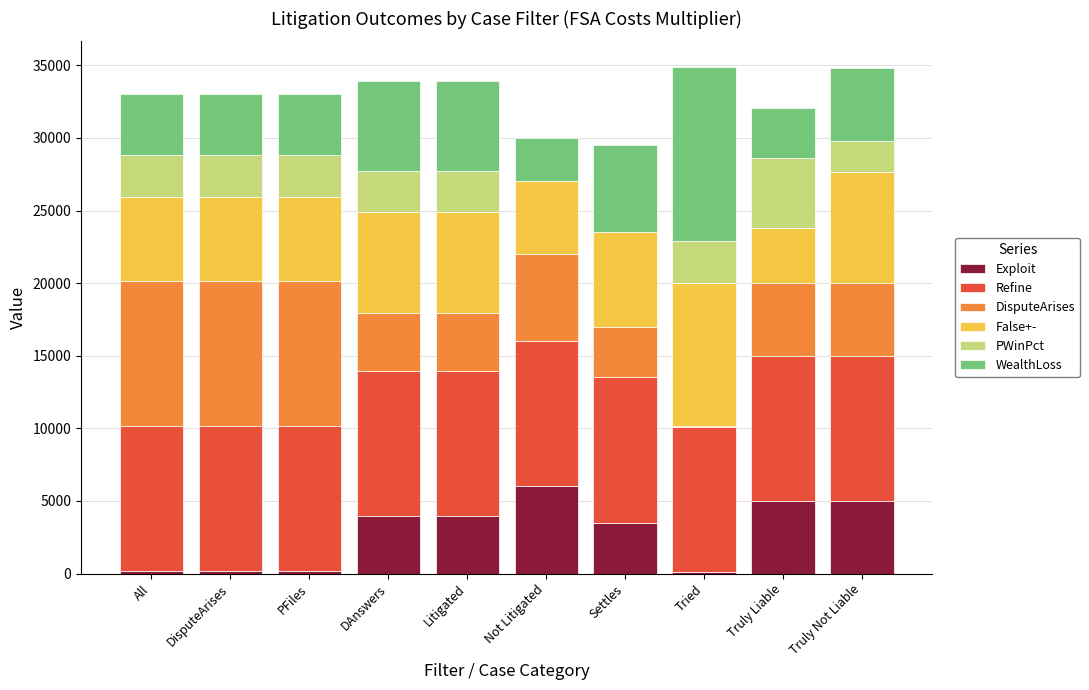

The Exploit series shows 3985.0 at Litigated. True or false?

True